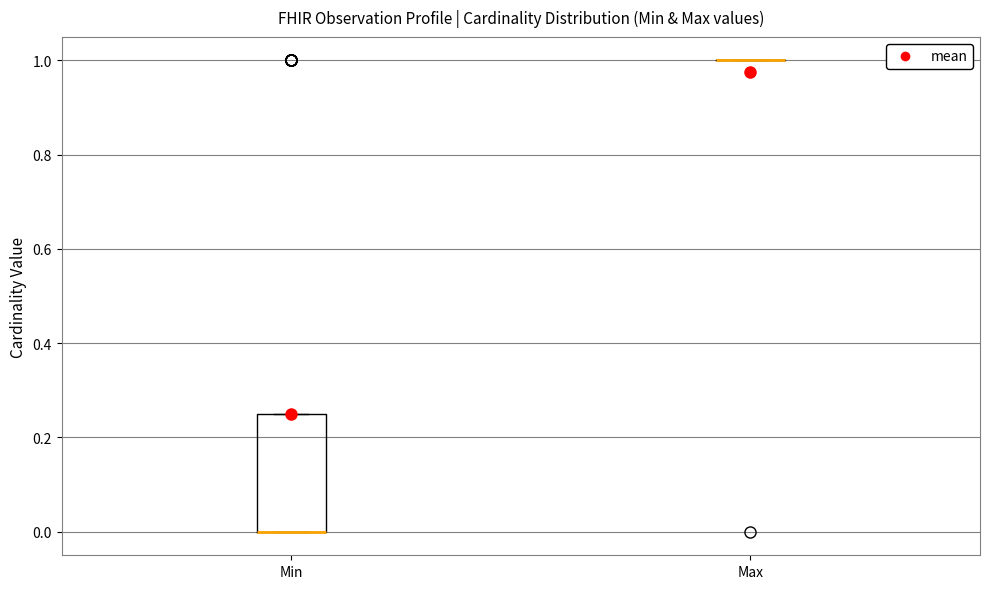

Reading left to right, transcribe this box plot: for each box, give where its median line is, the range the box spans, and where its two whiskers end, as read against the y-axis. The values are not printed on the chart, so give them approximately, as read against the axis.

Min: median 0.00 (drawn on the box's lower edge), box 0.00 to 0.26, whiskers 0.00 to 0.26
Max: box collapsed to a line at 1.00, whiskers 1.00 to 1.00